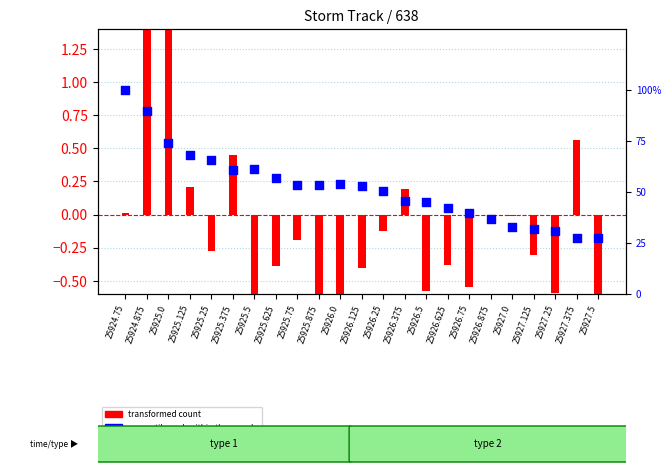

Which series contains the lowest Y value?

transformed count